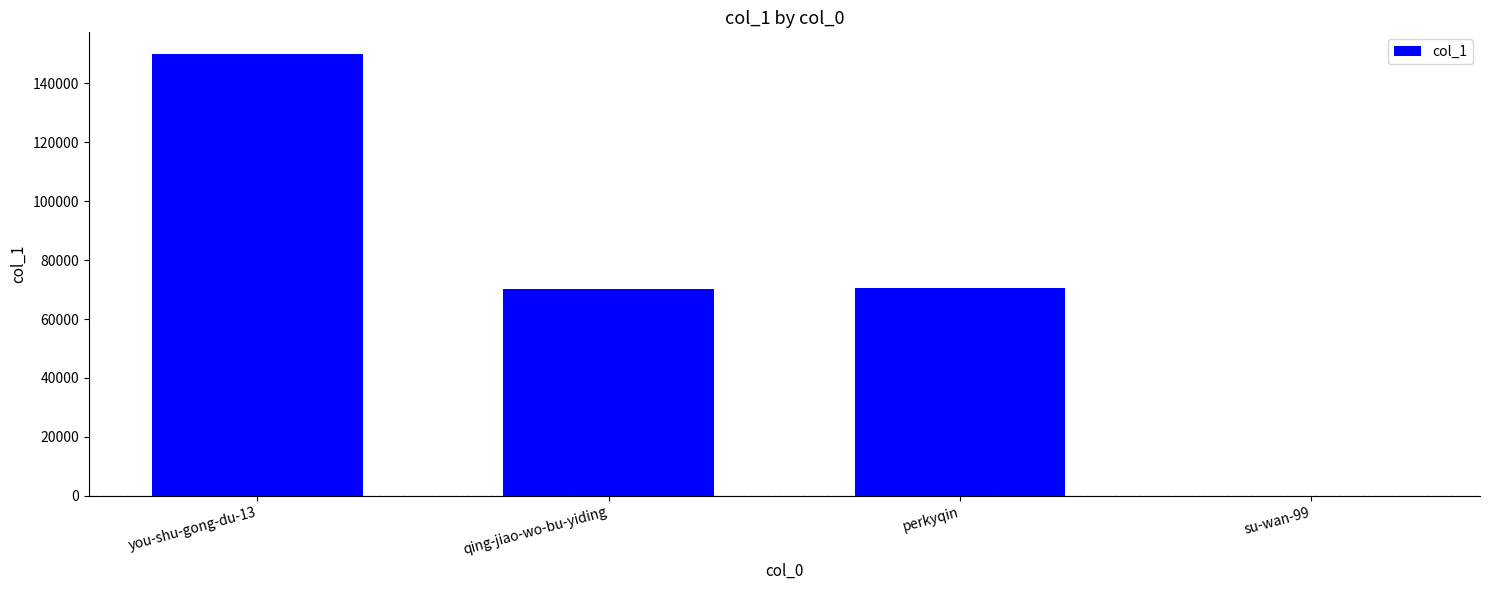

At which label does the data first exceed 70392?

you-shu-gong-du-13